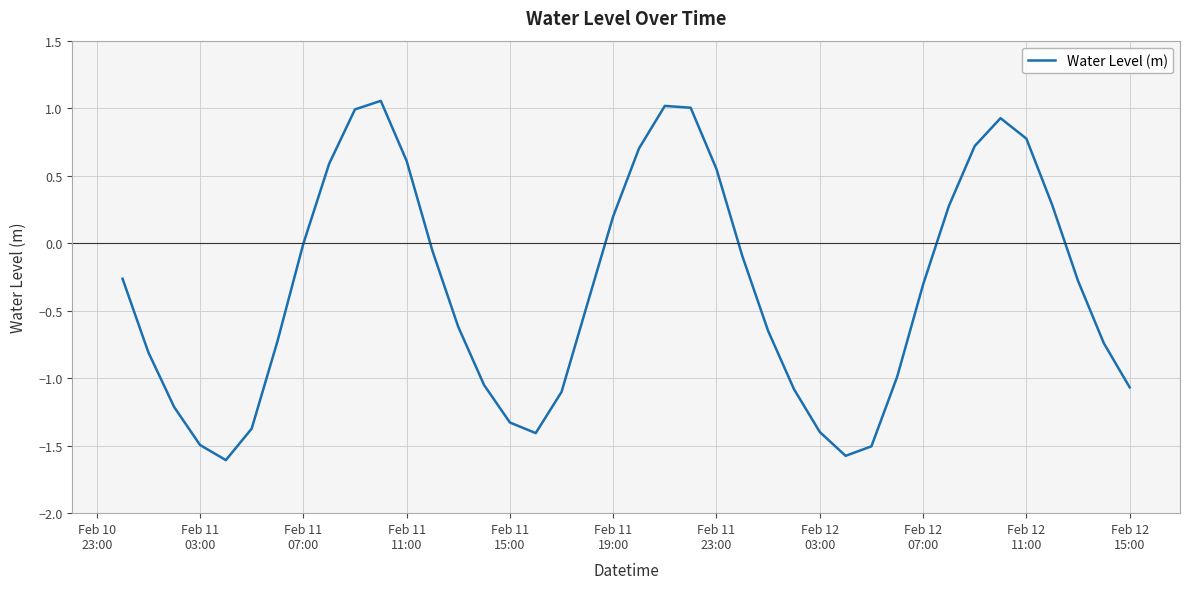

What is the difference between the maximum and second lowest values?

2.6